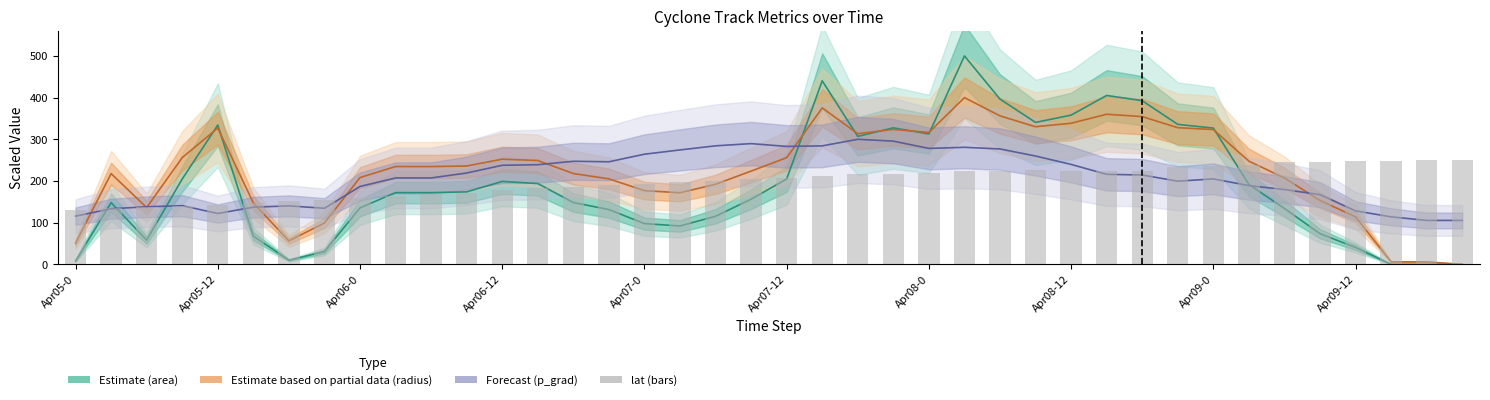

Which series has the largest total across all categories?

Estimate based on partial data (radius)